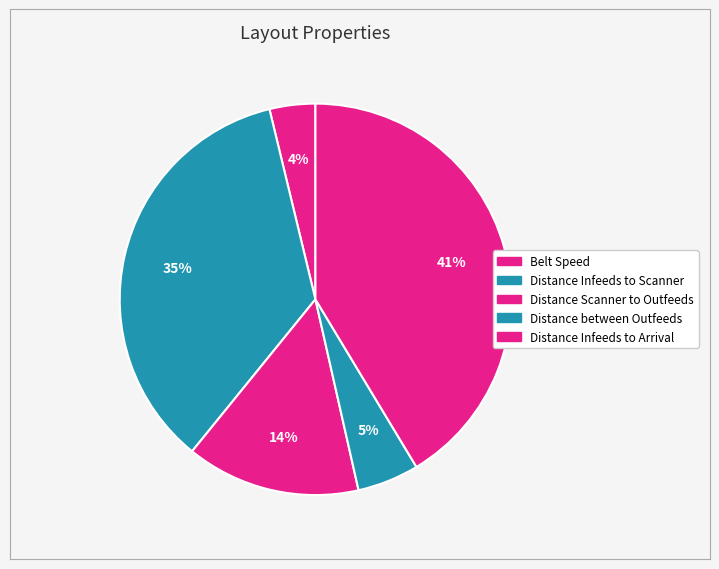

Is Belt Speed the majority of the pie?

No